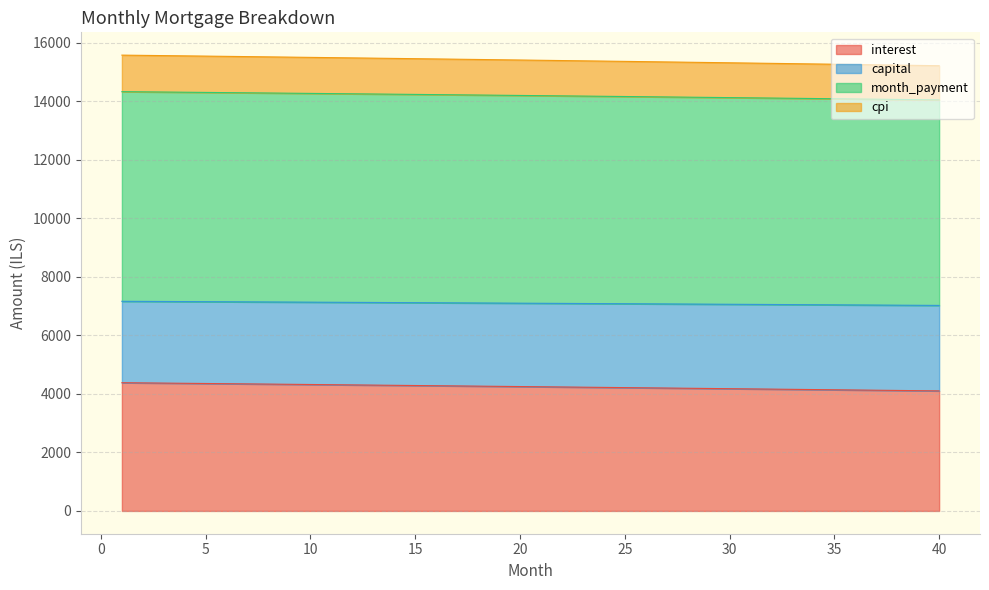

What is the greatest value displayed?

15571.5